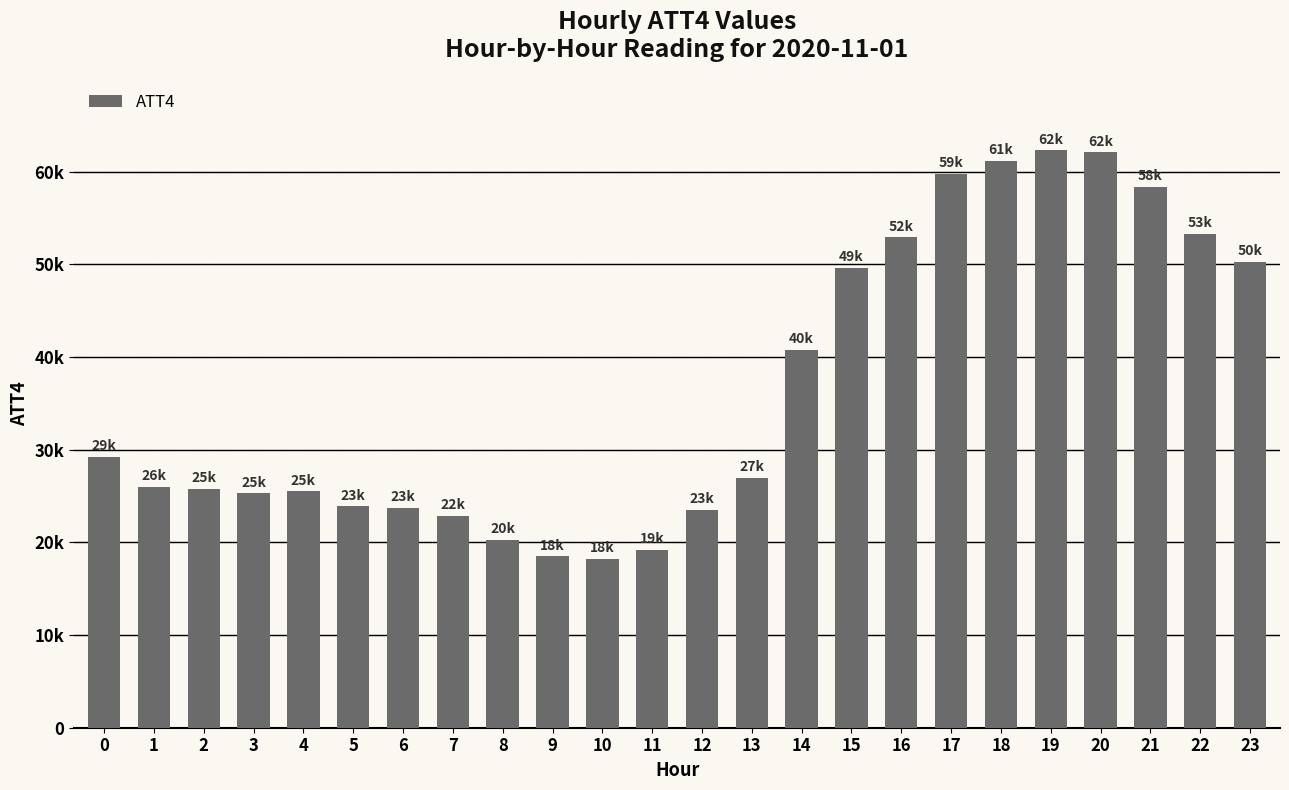

The value at 7 is 32411. True or false?

False